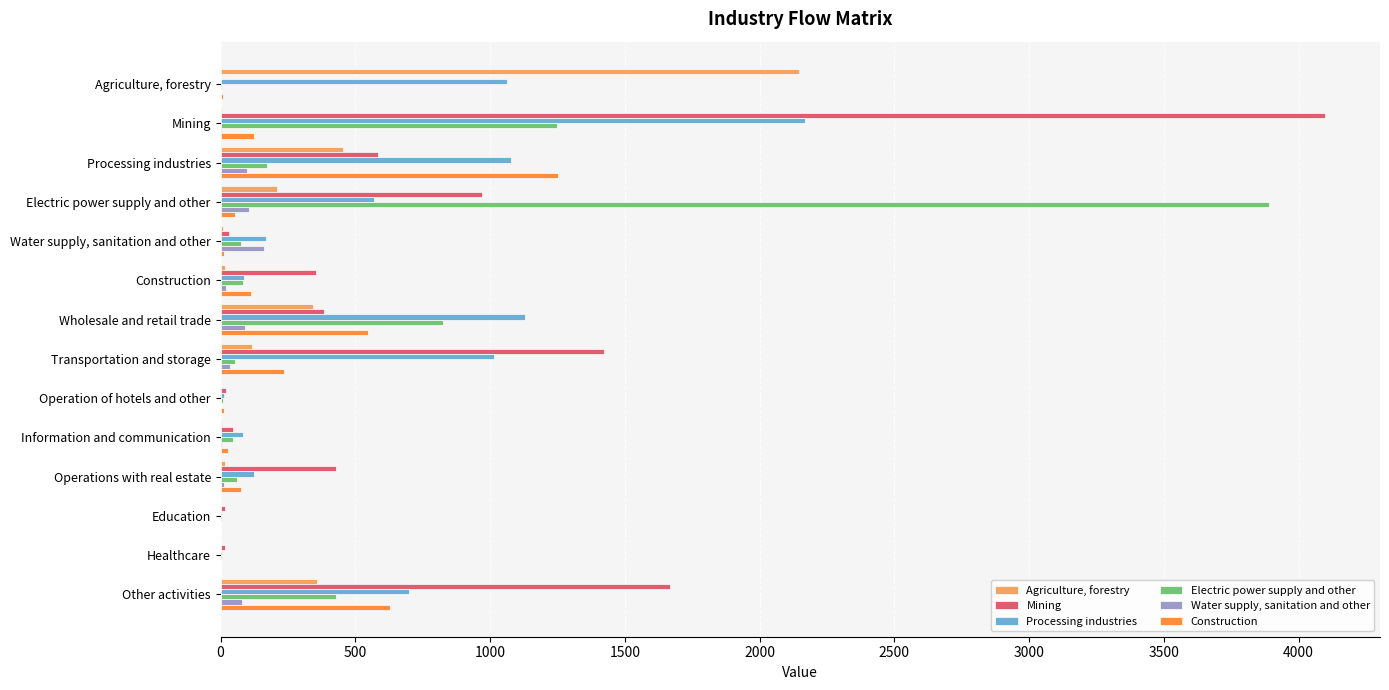

What are all the series names shown in the legend?

Agriculture, forestry, Mining, Processing industries, Electric power supply and other, Water supply, sanitation and other, Construction